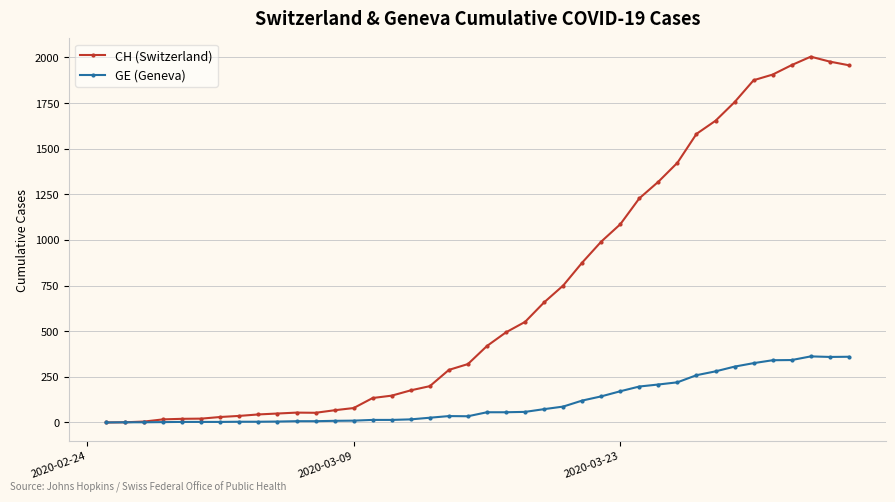

True or false: CH (Switzerland) has more than 1 interior local peaks.

True